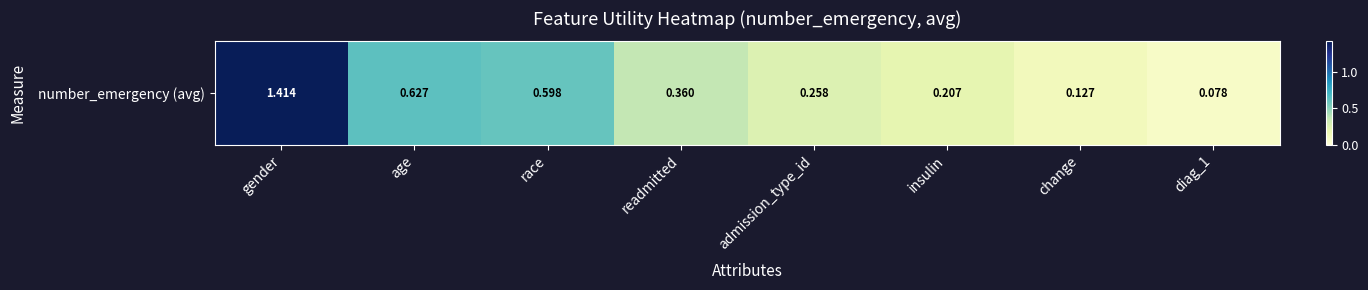

What is the change in value from race to change?

-0.5